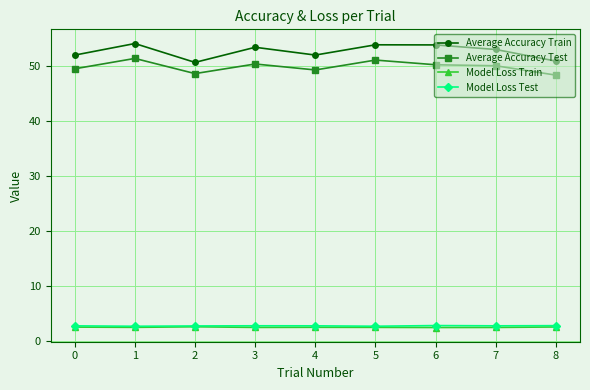

True or false: Average Accuracy Train and Model Loss Test cross at least once.

False